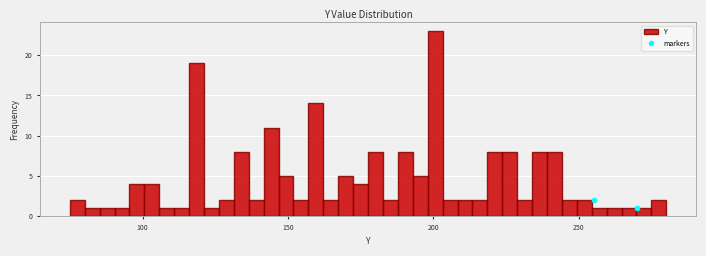

Read against the x-axis, roughly where is the centre of the tallest bar?

200